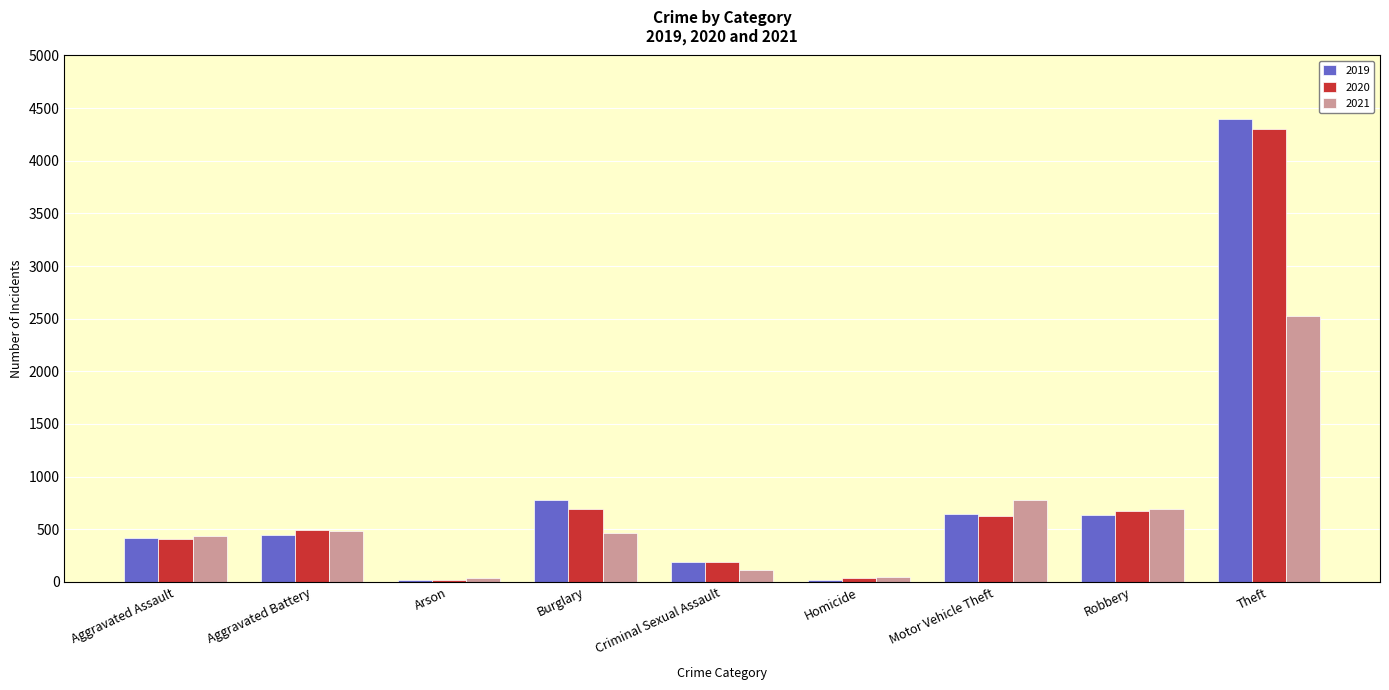

What is the minimum value for 2021?

38